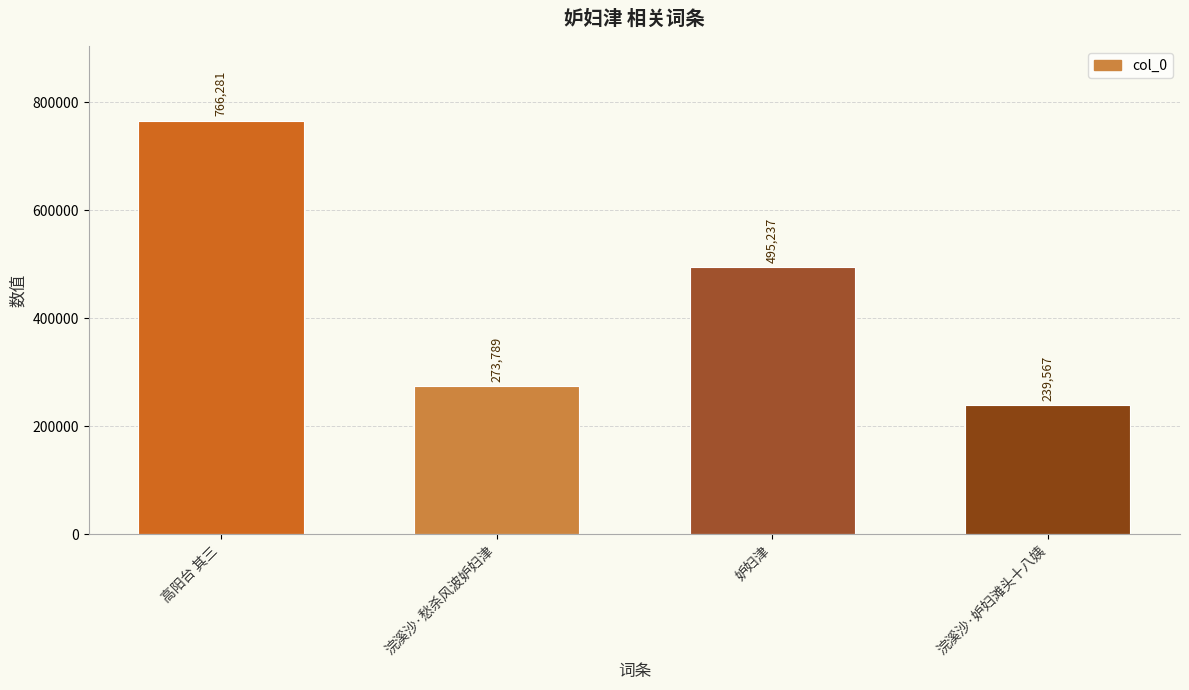

Which label corresponds to the smallest value in the chart?

浣溪沙·妒妇滩头十八姨